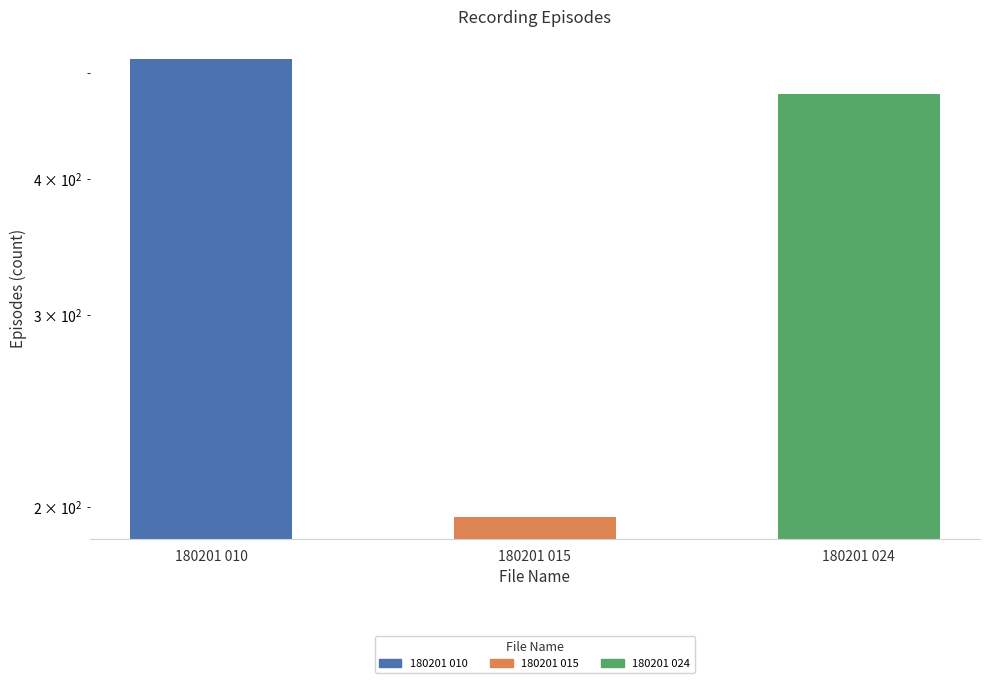

List the labels in order of value, largest first.

180201 010, 180201 024, 180201 015